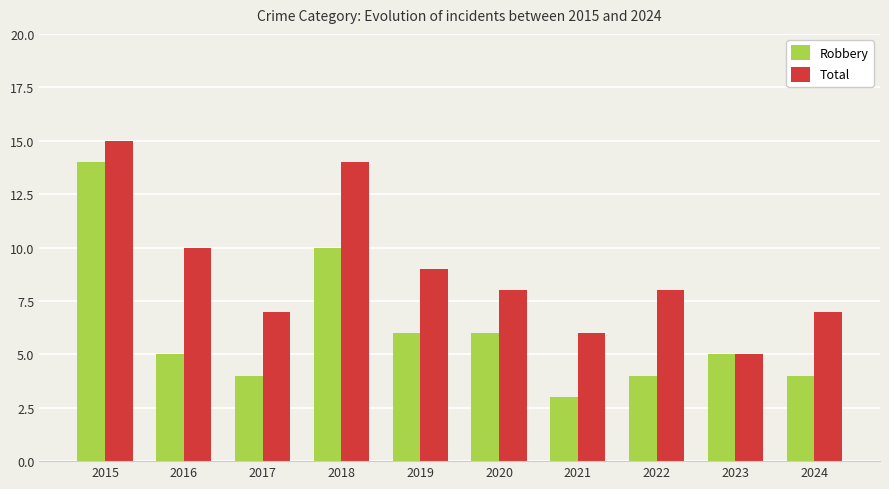

What is the sum of the Total values at 2017 and 2018?

21